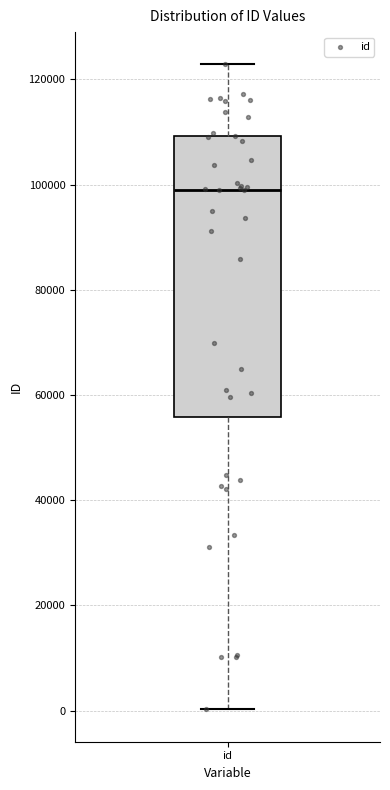

Read this box plot against the y-axis: the position of the median line, the range covered by the box, and the ends of both whiskers. The values are not printed on the chart, so give them approximately, as read against the axis.

median 98000, box 56000 to 110000, whiskers 0 to 122000